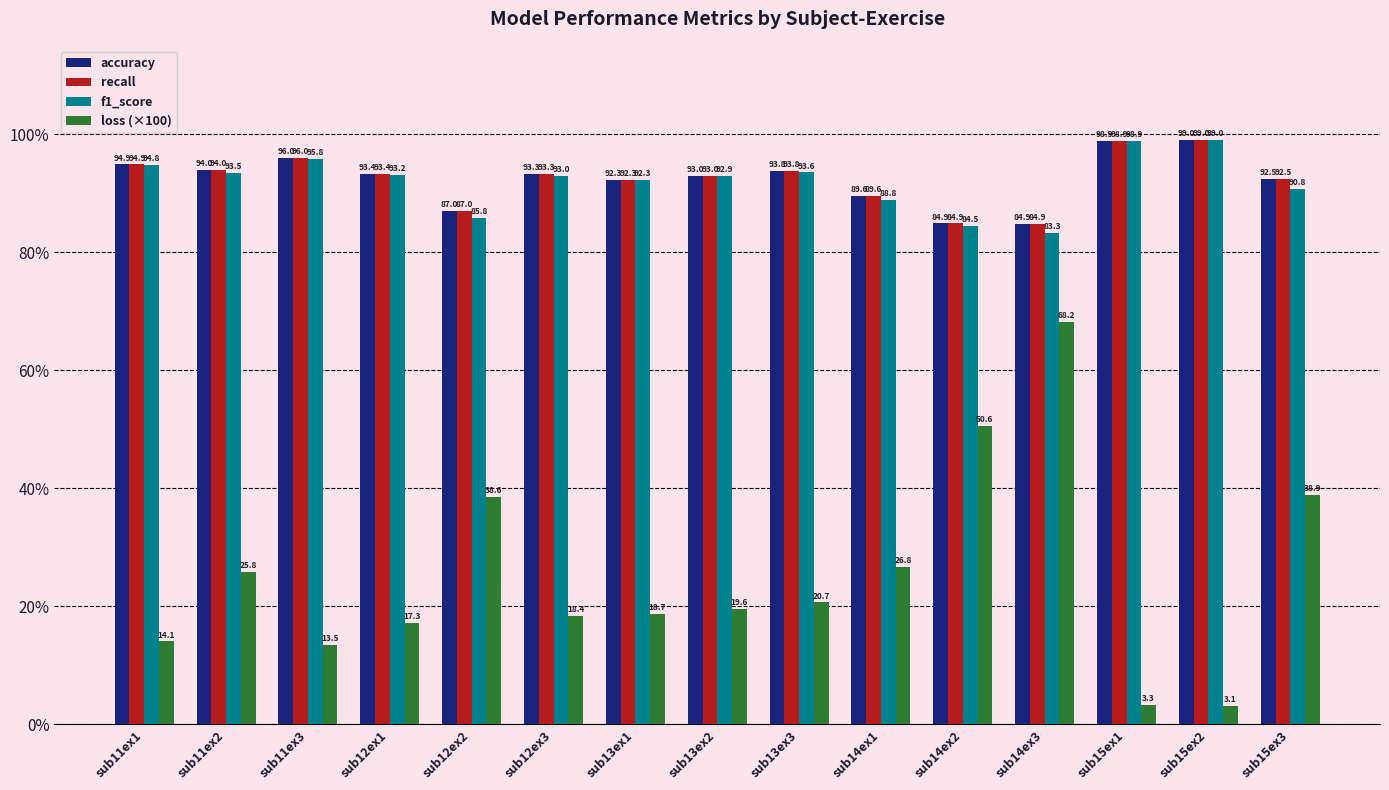

The loss (×100) series shows 38.7 at sub11ex2. True or false?

False